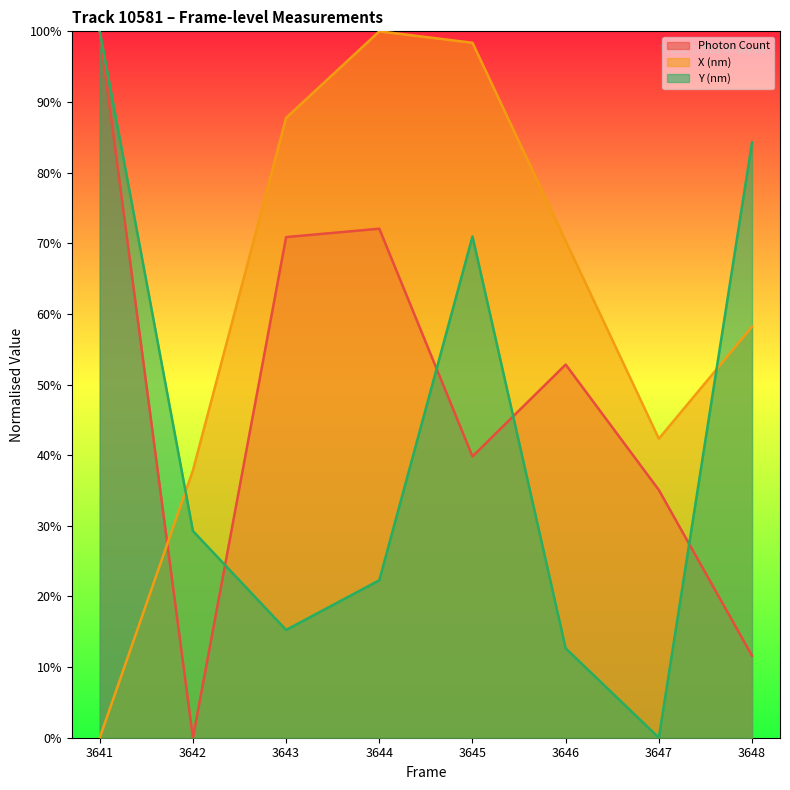

What are all the series names shown in the legend?

Photon Count, X (nm), Y (nm)